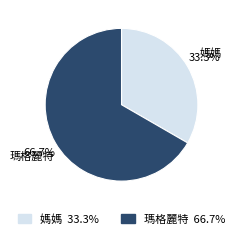

The 瑪格麗特 slice represents 67% of the pie. True or false?

True